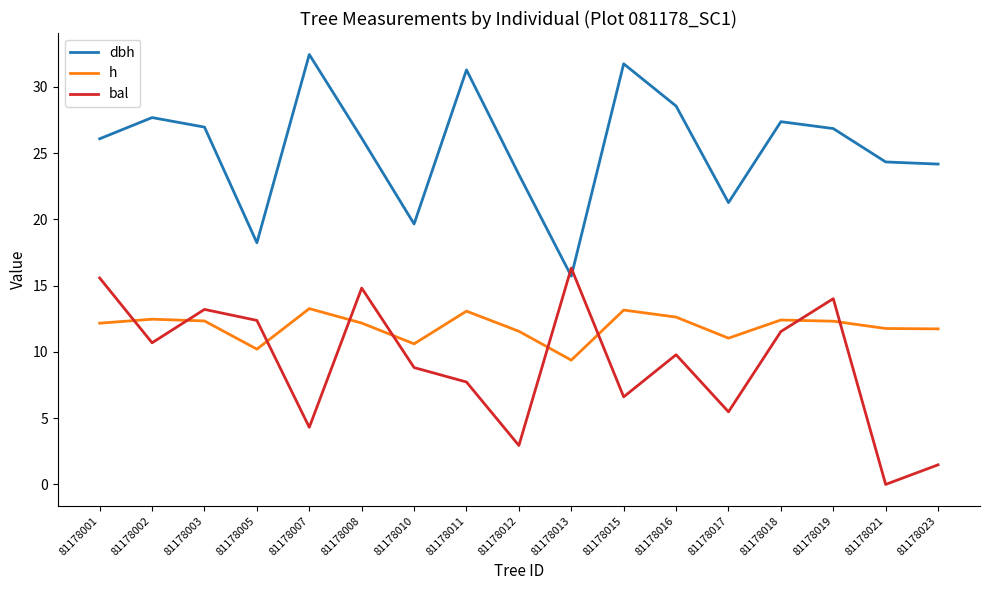

At which label does h first exceed 12?

81178001